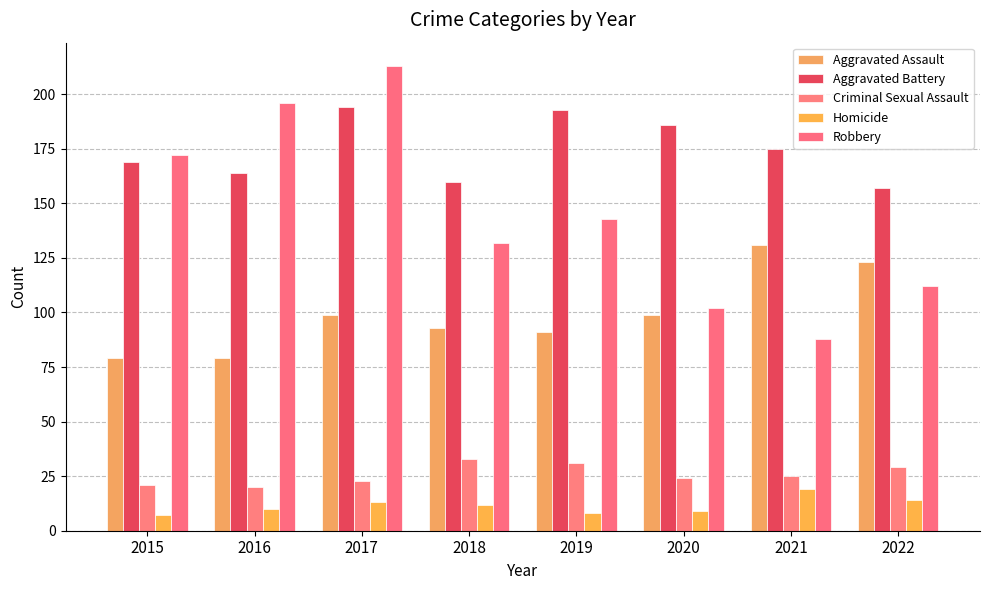

Which has a higher value, 2019 or 2016?

2019